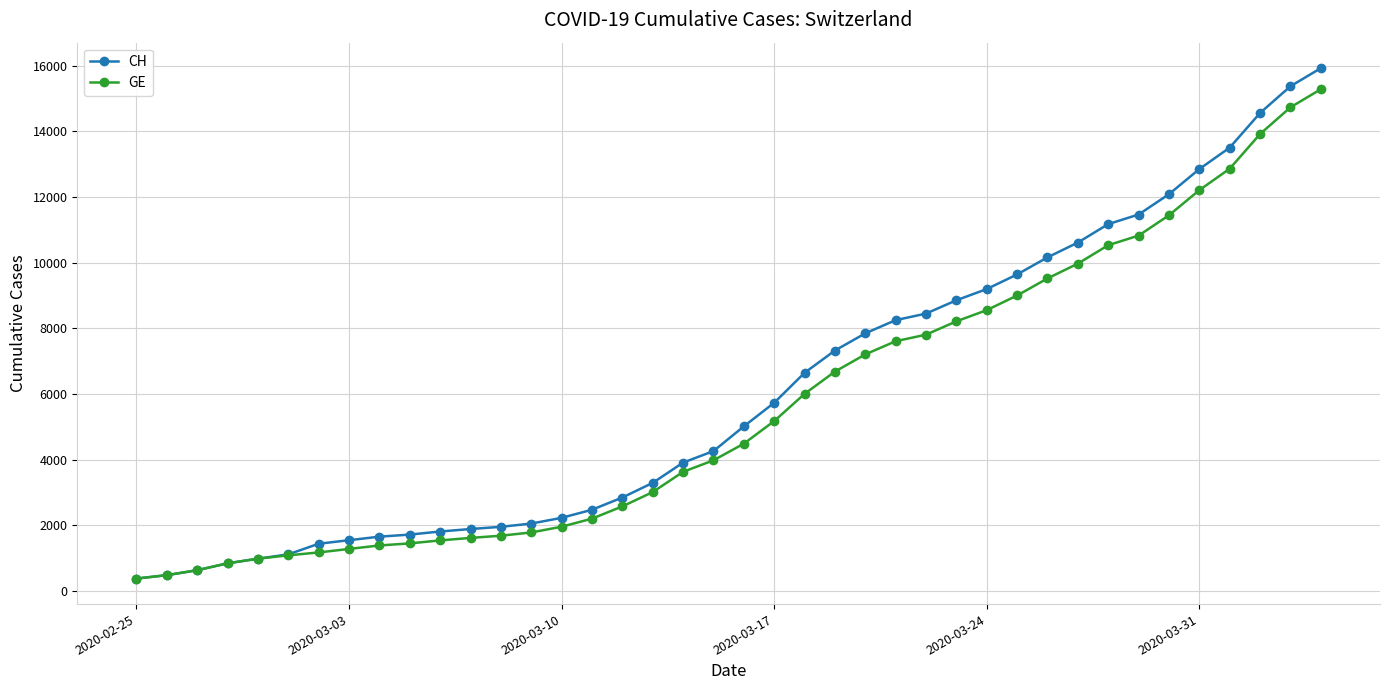

What is the value of the GE point at the 40th from the left?

15284